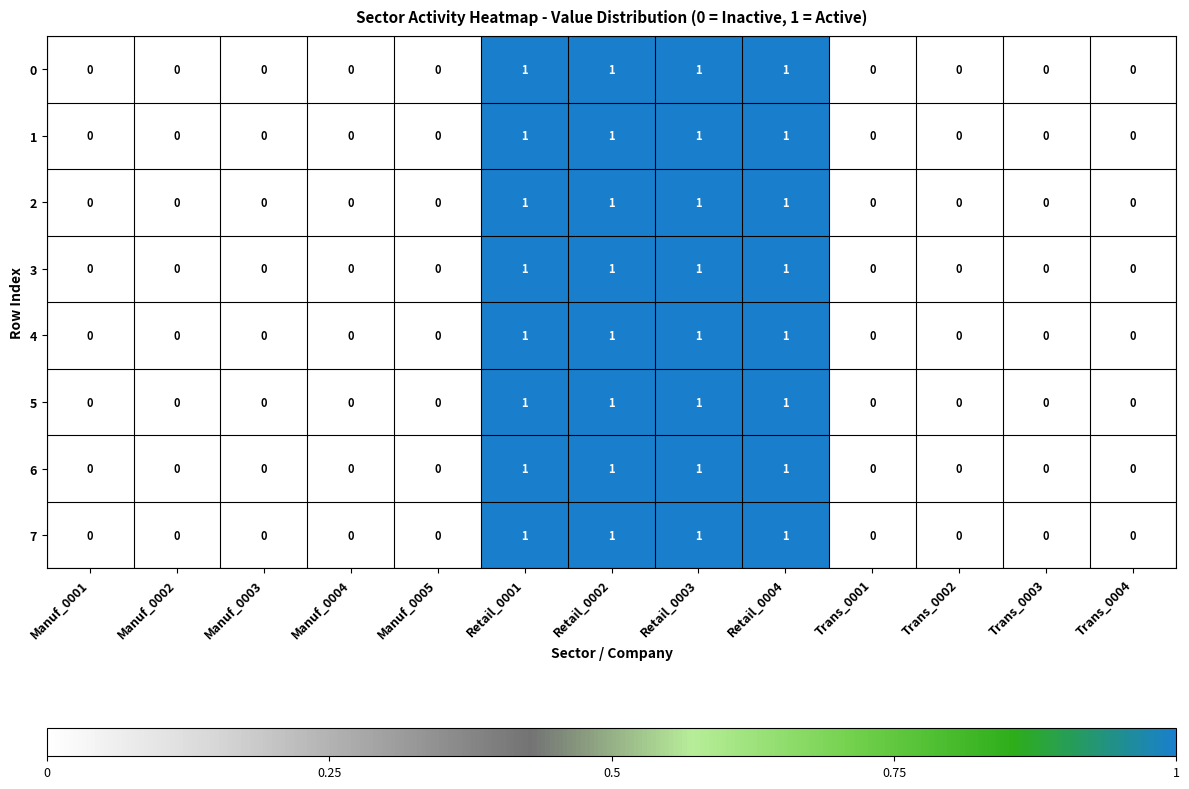

How many 6 values are between 0 and 1?

13